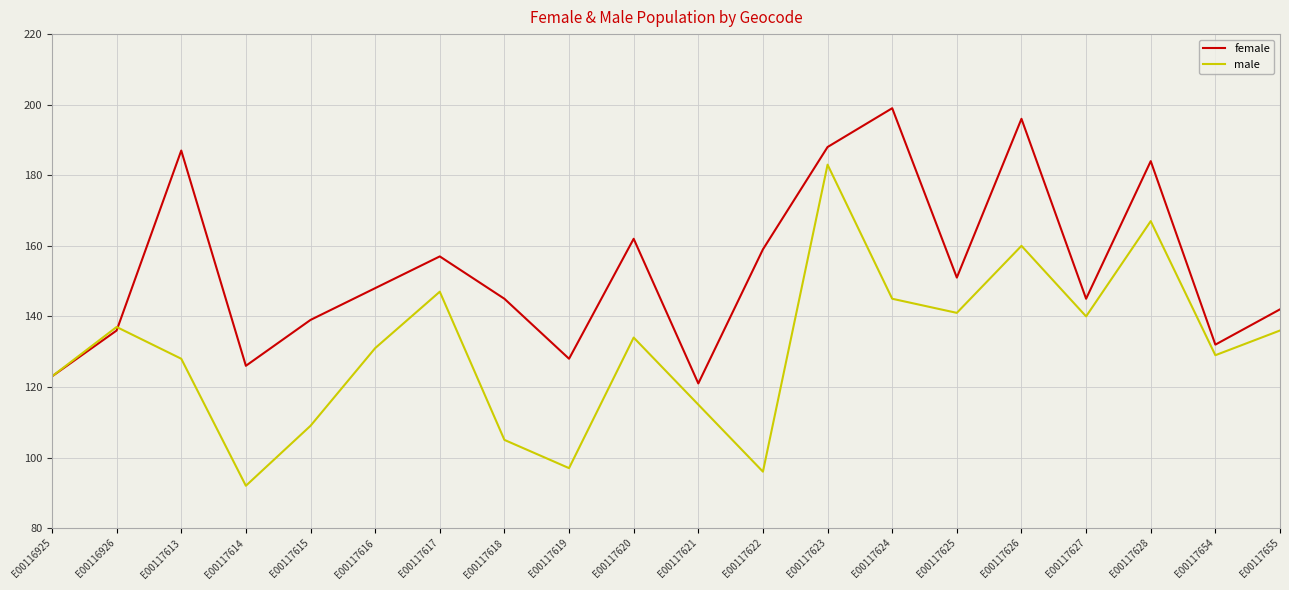

What is the spread (max minus min) of values at E00117618?

40